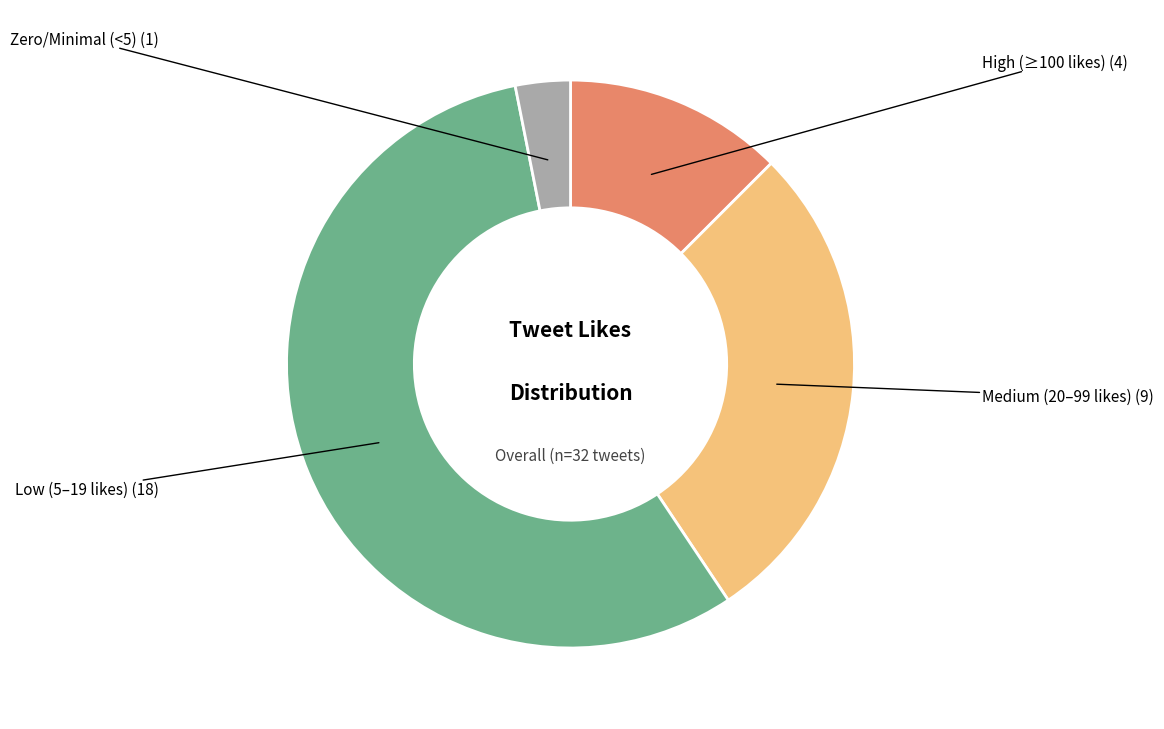

Does any single category account for the majority?

Yes